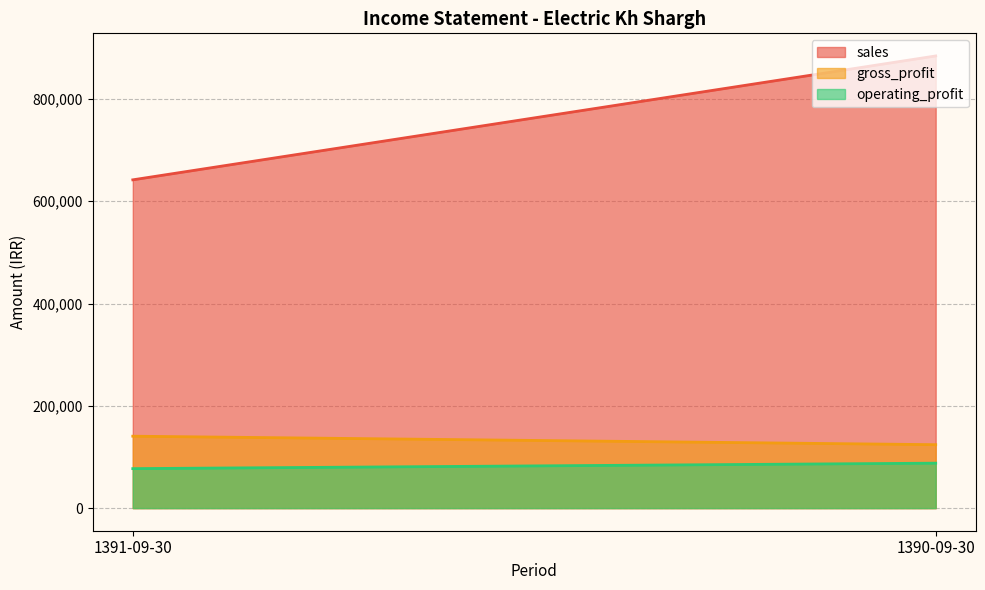

Rank the series by their maximum value, from highest to lowest.

sales, gross_profit, operating_profit